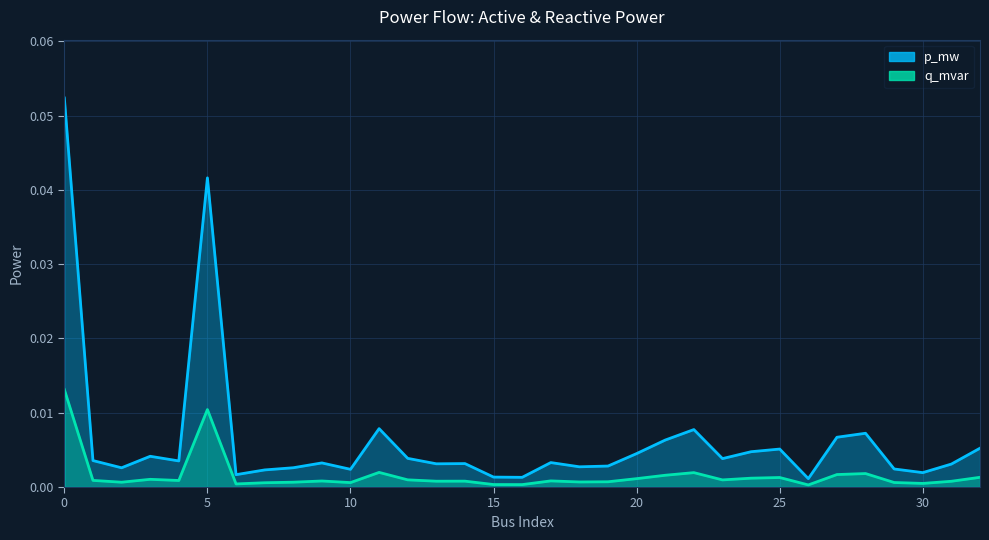

True or false: p_mw and q_mvar intersect in this chart.

False